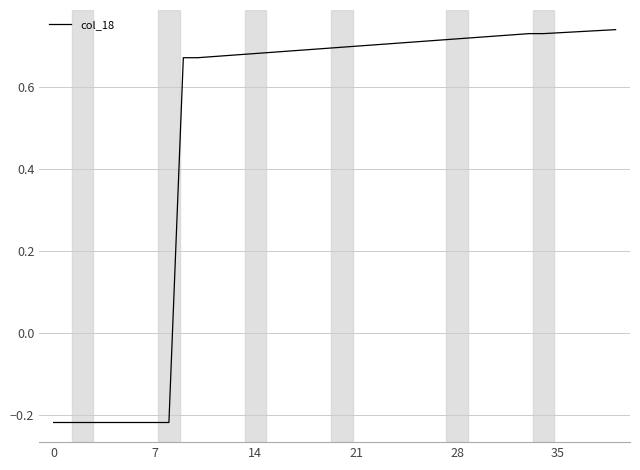

Is this an area chart (filled region under the line)?

No